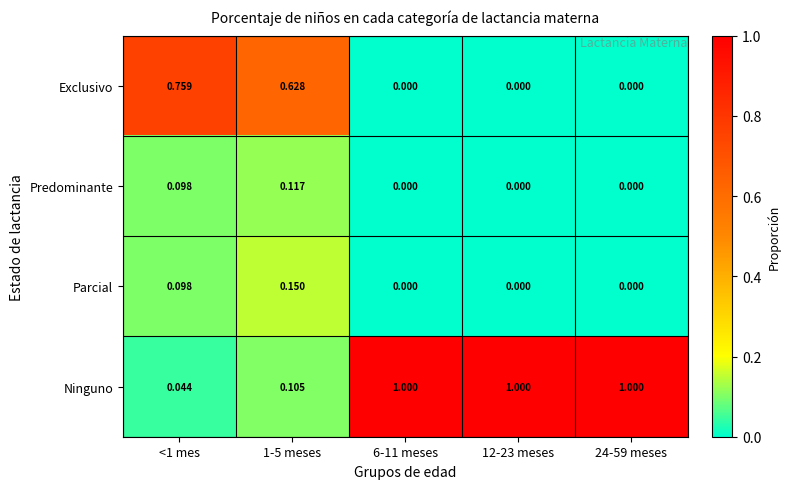

Rank the series by their maximum value, from lowest to highest.

Predominante, Parcial, Exclusivo, Ninguno